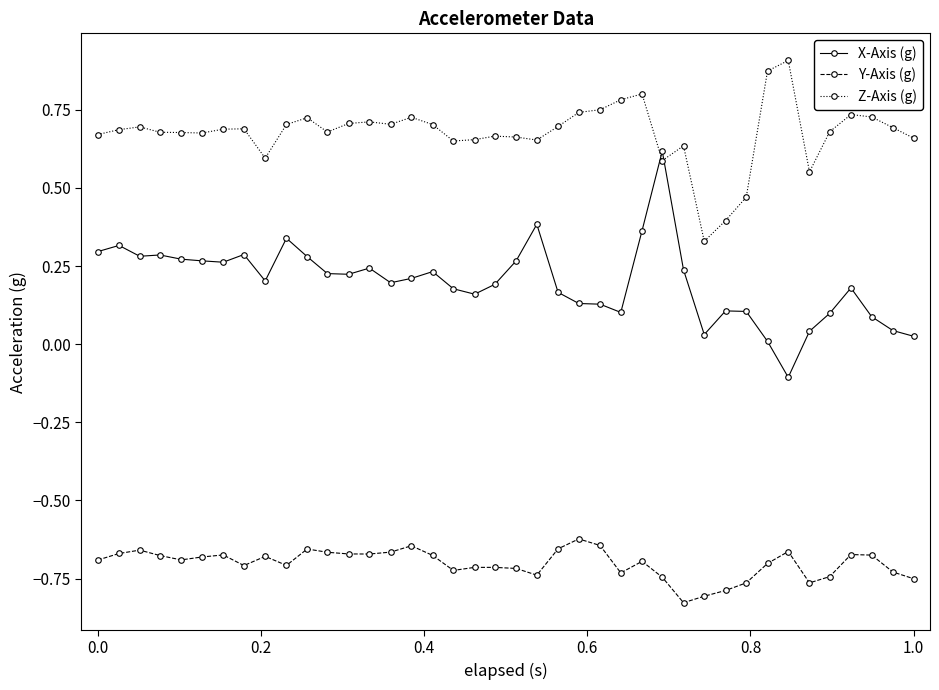

Does the chart display data point markers on the line(s)?

Yes